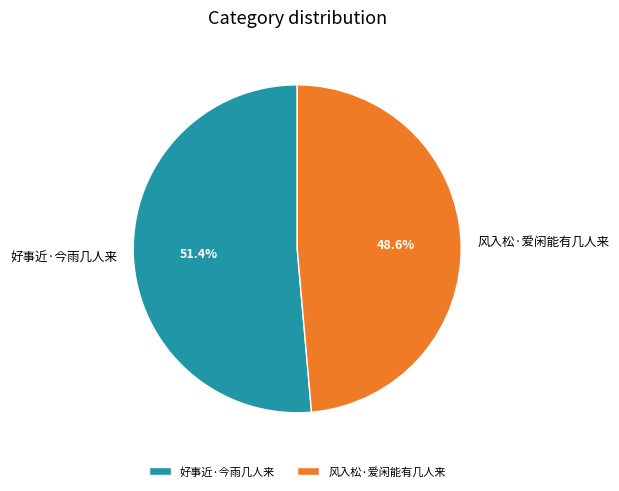

The 好事近·今雨几人来 slice represents 57% of the pie. True or false?

False